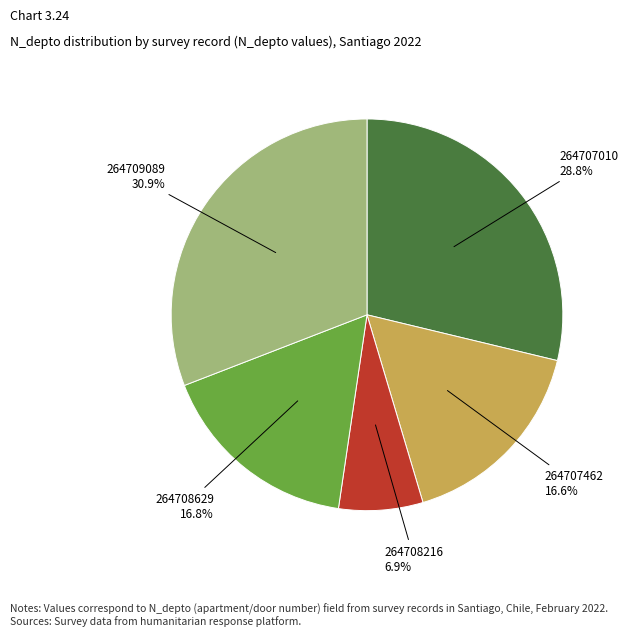

Does any single category account for the majority?

No